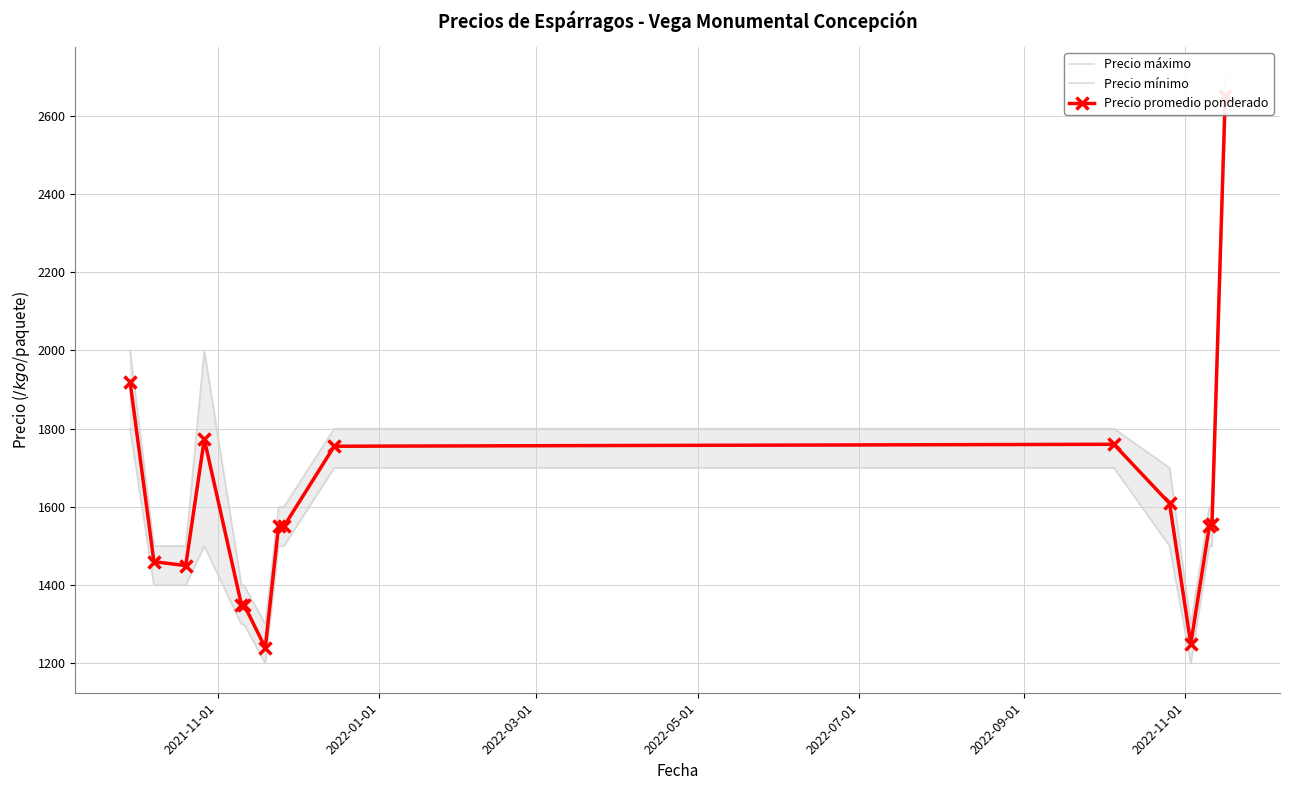

What is the lowest value of the Precio mínimo series?

1200